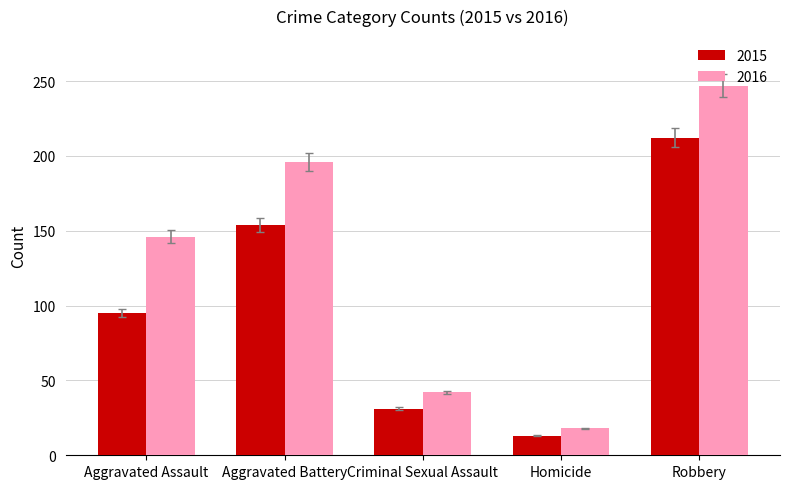

True or false: 2015 has a value of 95 at Aggravated Assault.

True